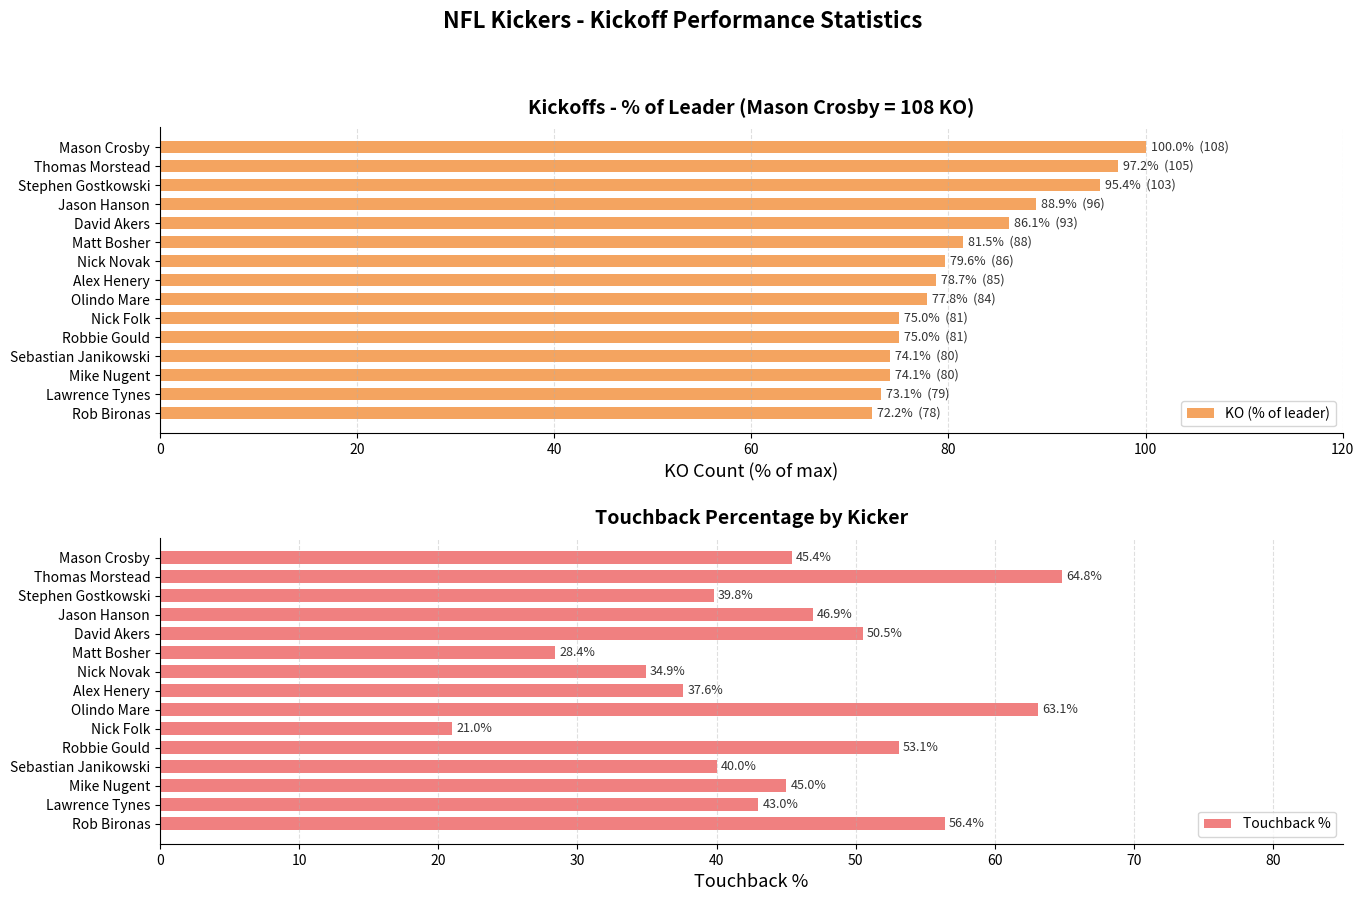

Which series has the largest range (max minus min)?

Touchback %